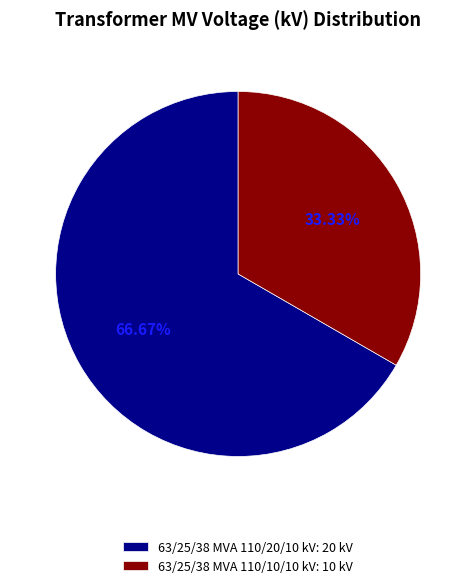

To the nearest percent, what is the average slice percentage?

50%